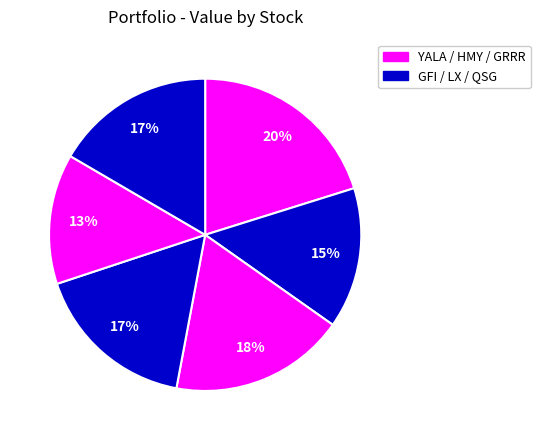

How many slices are in this pie chart?

6